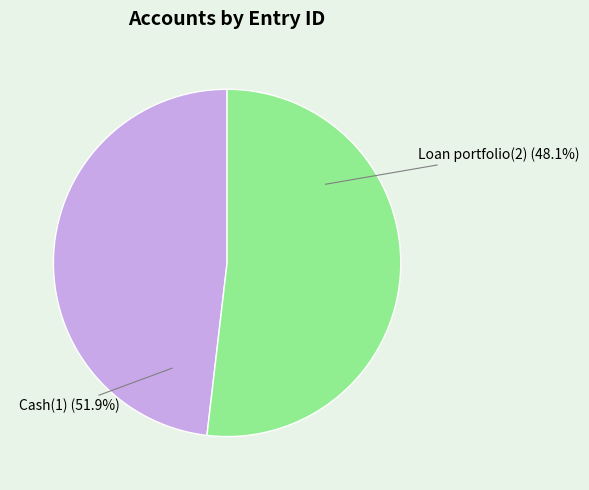

Is there a majority slice in this chart?

Yes